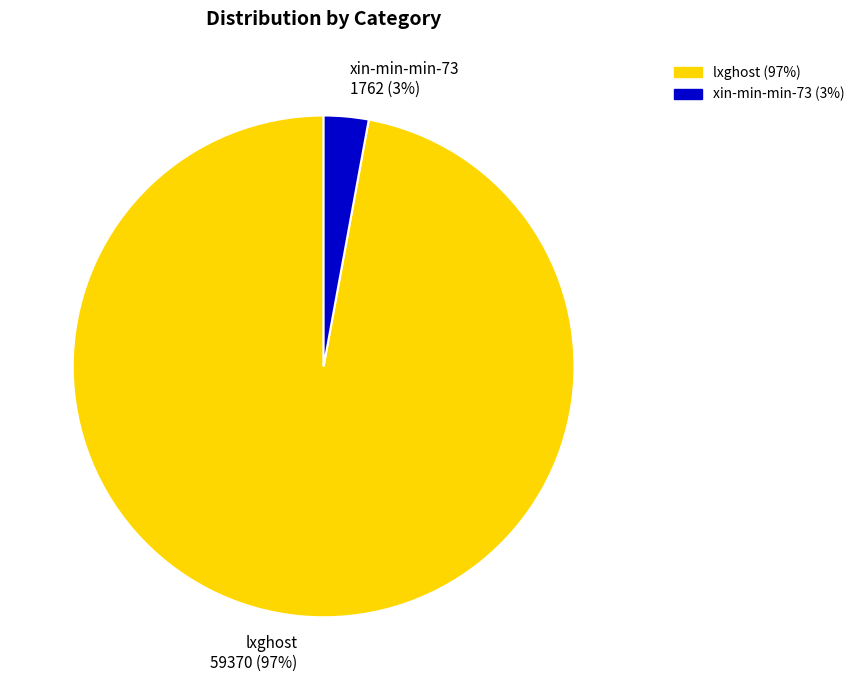

Rank the categories by value from highest to lowest.

lxghost, xin-min-min-73